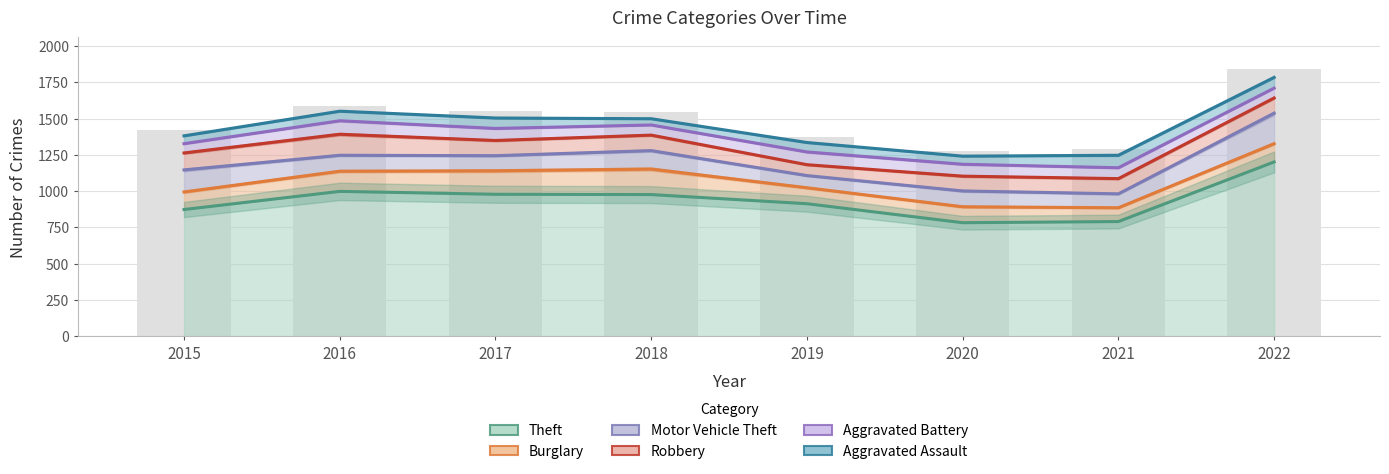

The Motor Vehicle Theft series shows 290 at 2018. True or false?

False